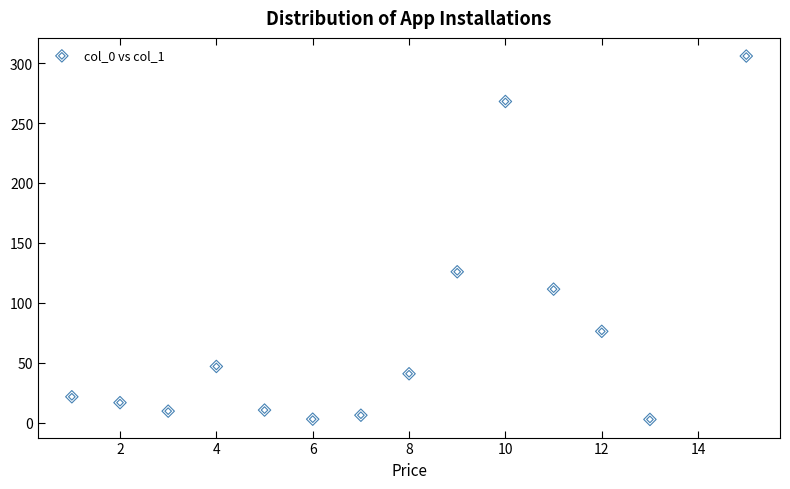

What is the range of X values (max minus min)?

14.0